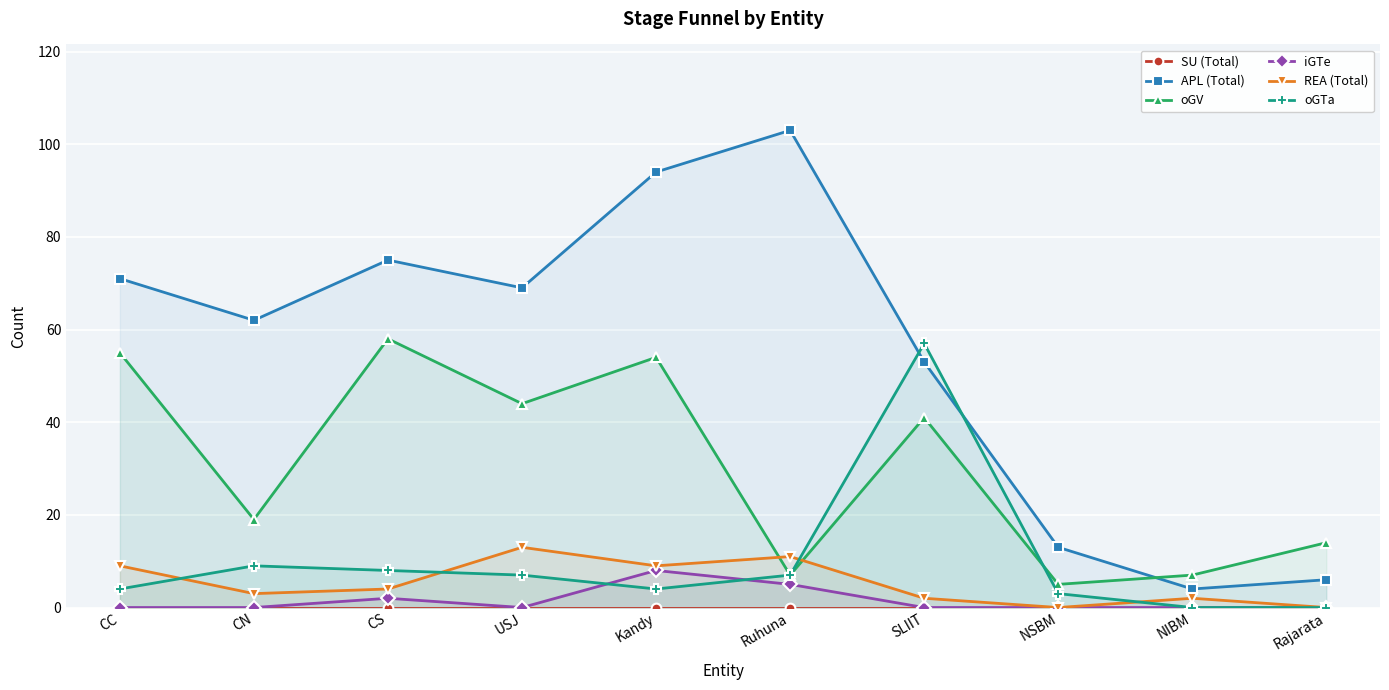

What is the label of the 1st point from the left?

CC